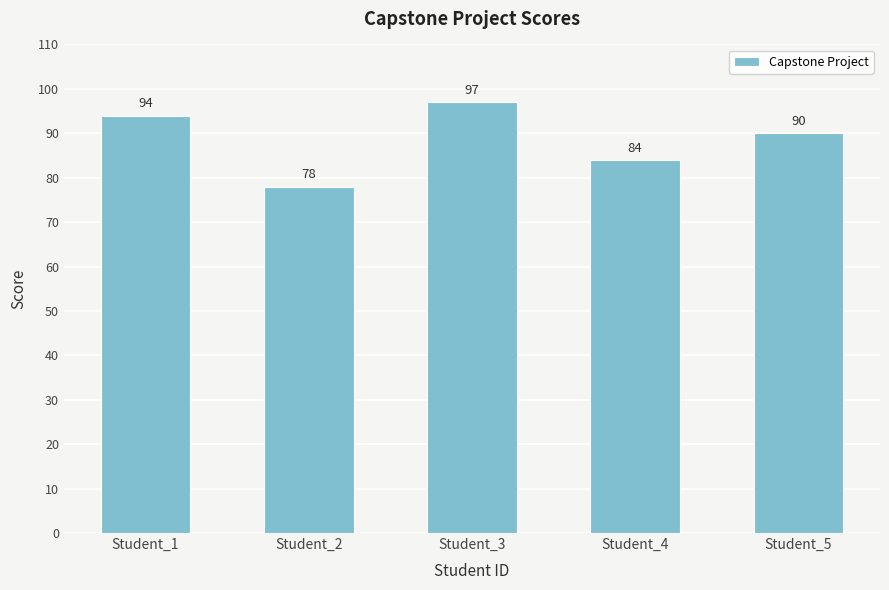

At which label is the value closest to 87?

Student_4